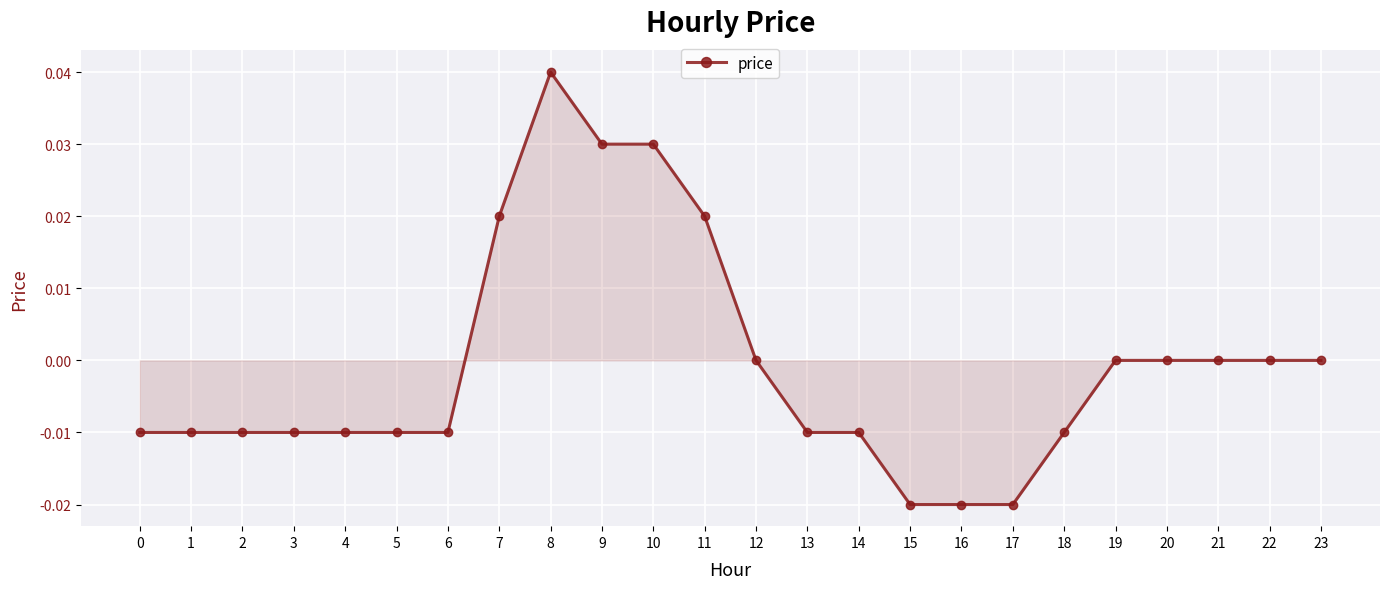

The value at 14 is -0.0. True or false?

True